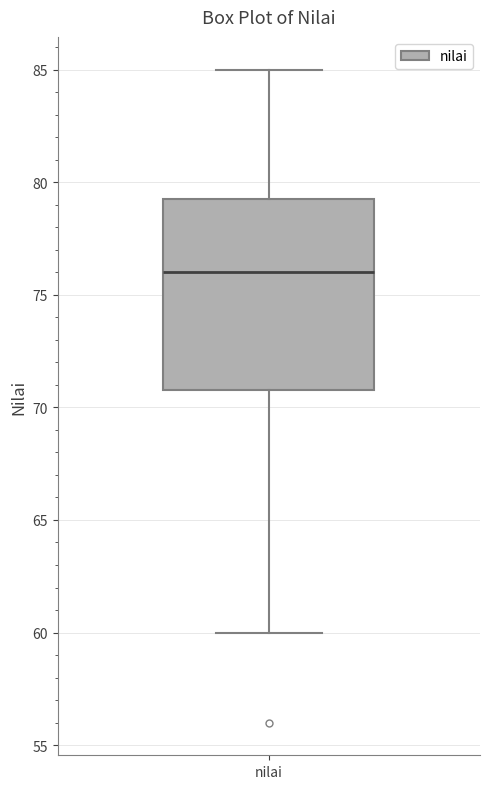

Transcribe this box plot: give where the median line is, the range the box spans, and where the two whiskers end, as read against the y-axis. The values are not printed on the chart, so give them approximately, as read against the axis.

median 76.0, box 71.0 to 79.5, whiskers 60.0 to 85.0